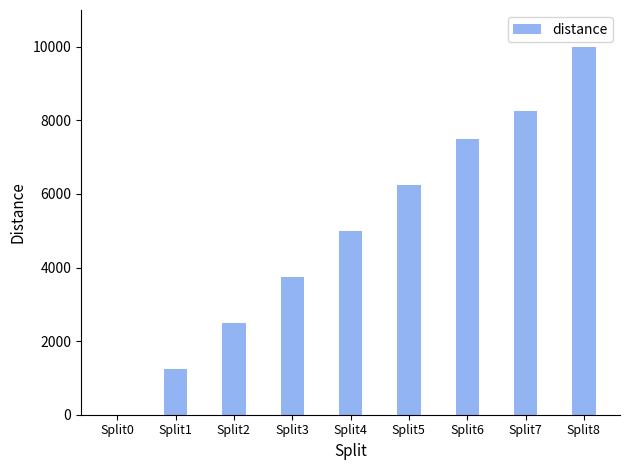

The value at Split3 is 3750. True or false?

True